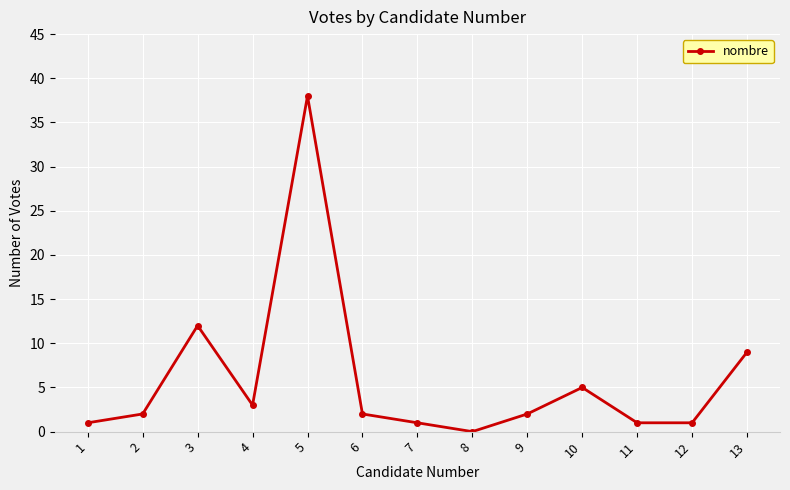

How many values are above zero?

12